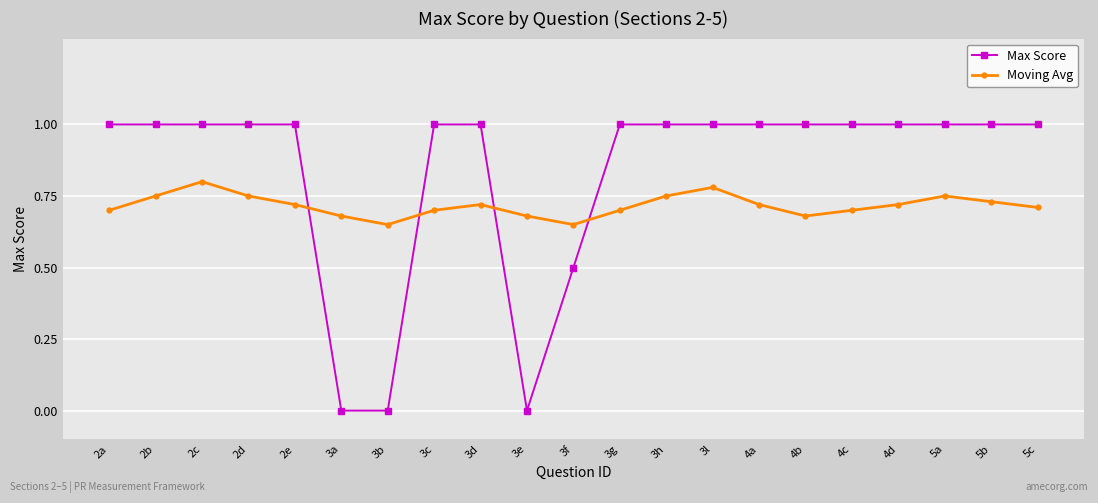

True or false: Moving Avg has more than 0 interior local peaks.

True